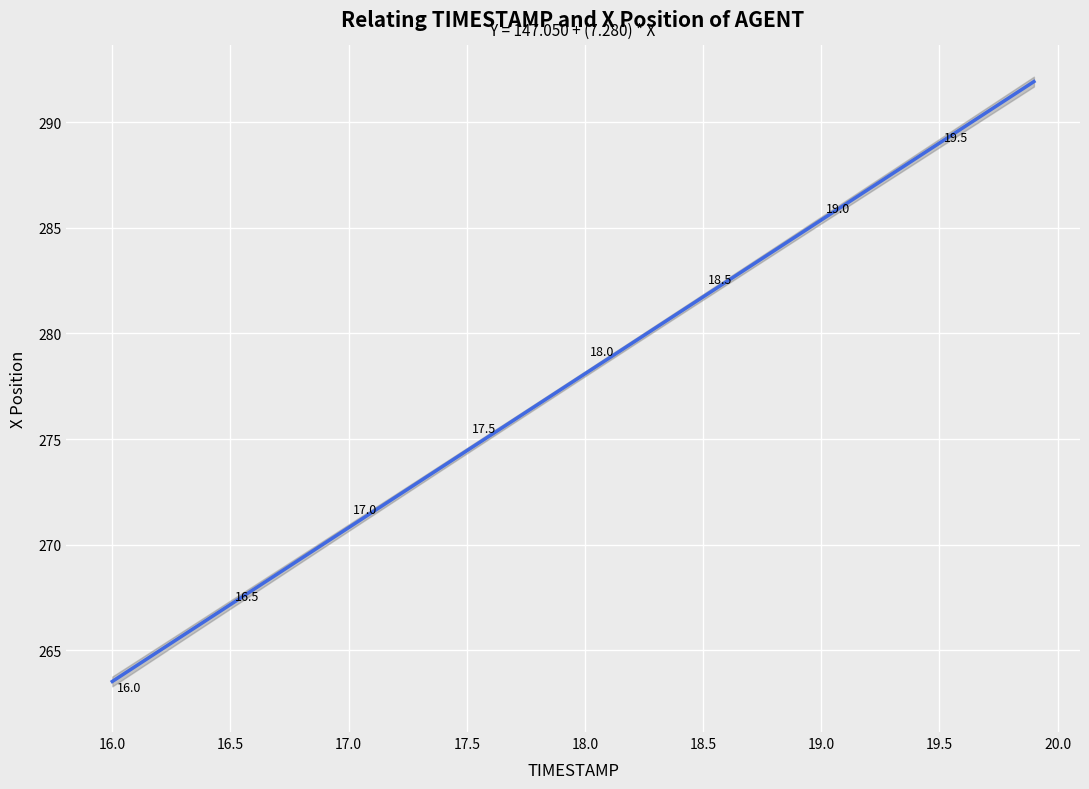

What is the range of Y values (max minus min)?

28.8